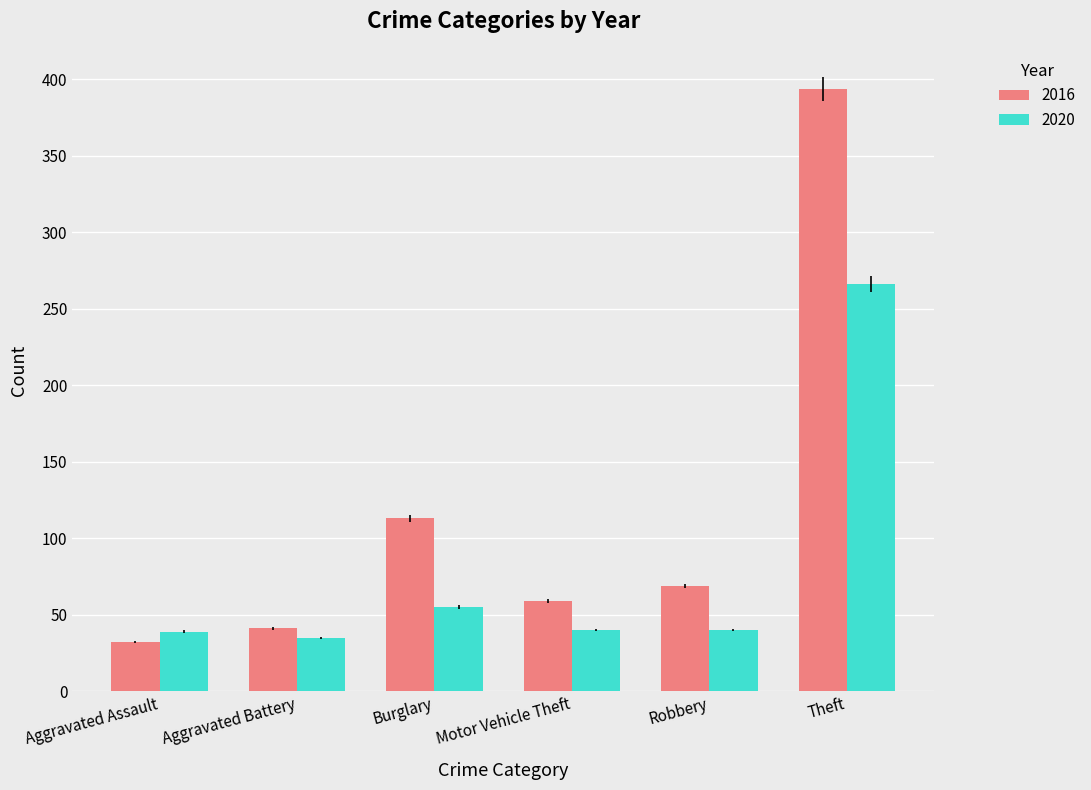

Is it true that 2020 equals 23 at Aggravated Assault?

False